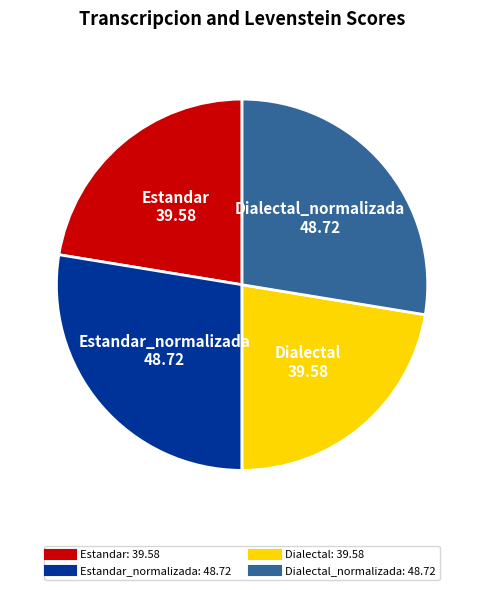

Is there any slice that represents more than half of the pie?

No